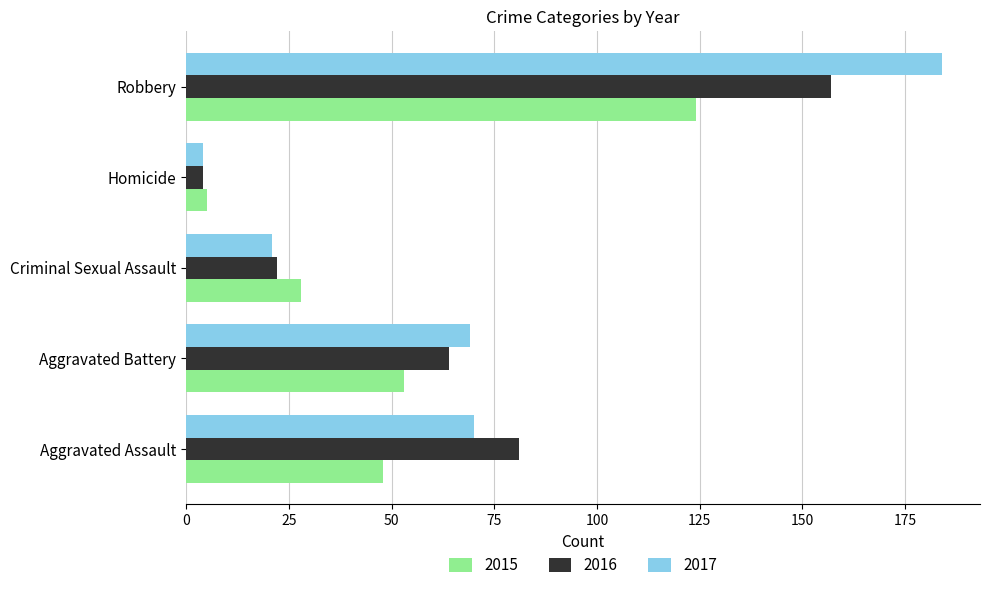

At which category does the chart reach its peak across all series?

Robbery